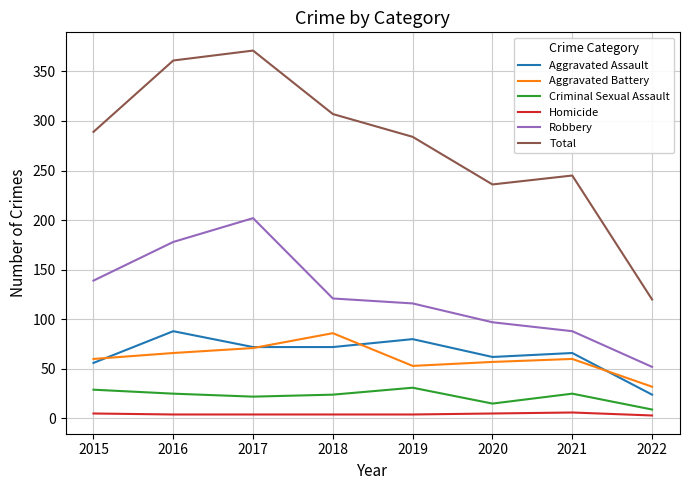

Rank the categories by Total value from highest to lowest.

2017, 2016, 2018, 2015, 2019, 2021, 2020, 2022